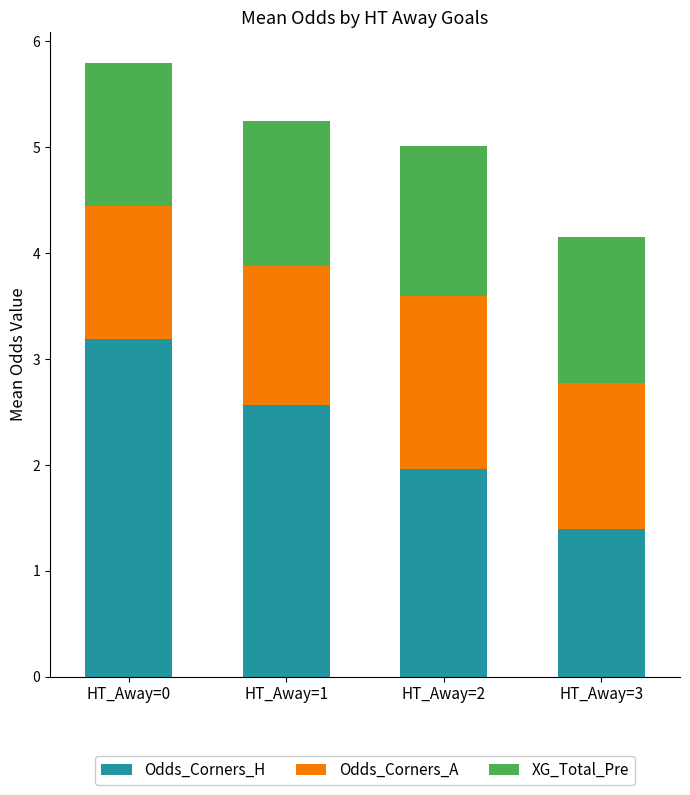

What is the maximum value for Odds_Corners_H?

3.2